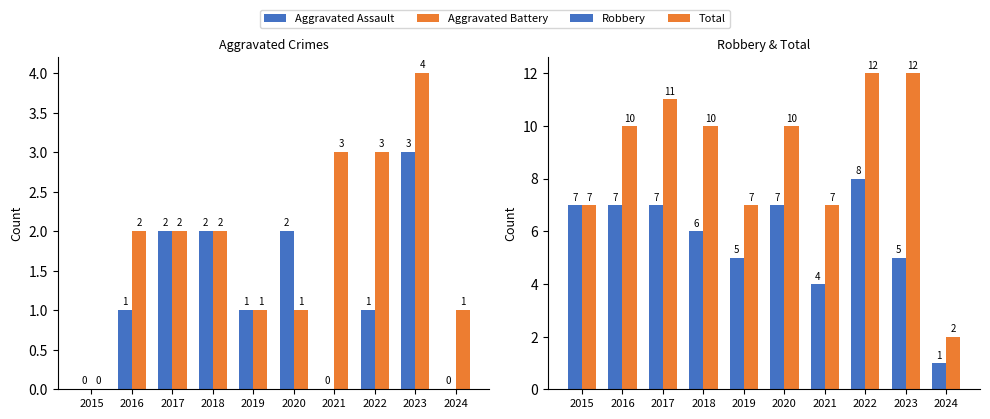

What are all the series names shown in the legend?

Aggravated Assault, Aggravated Battery, Robbery, Total